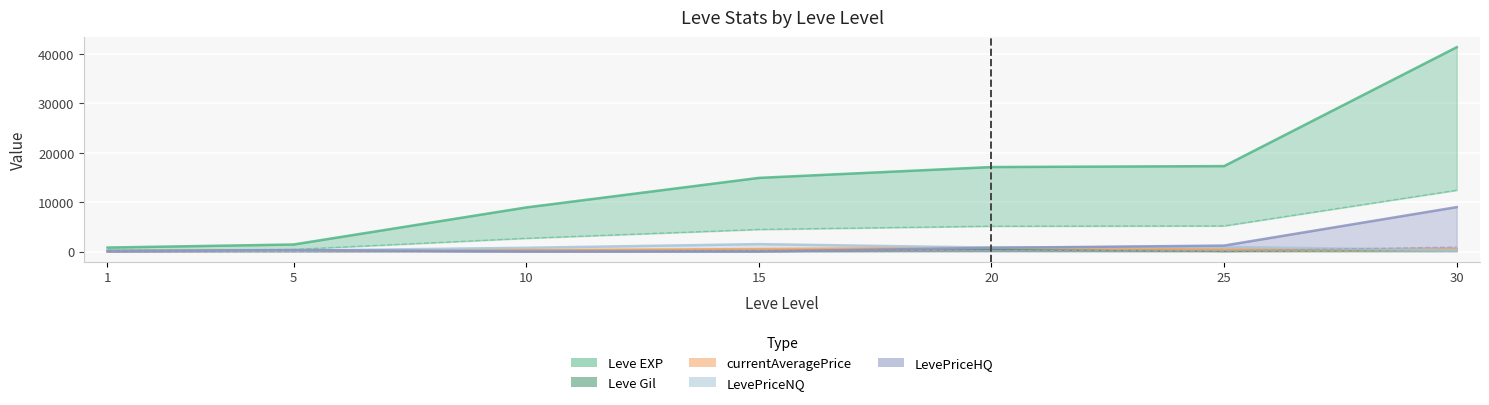

How many data points in LevePriceHQ are above 300?

3